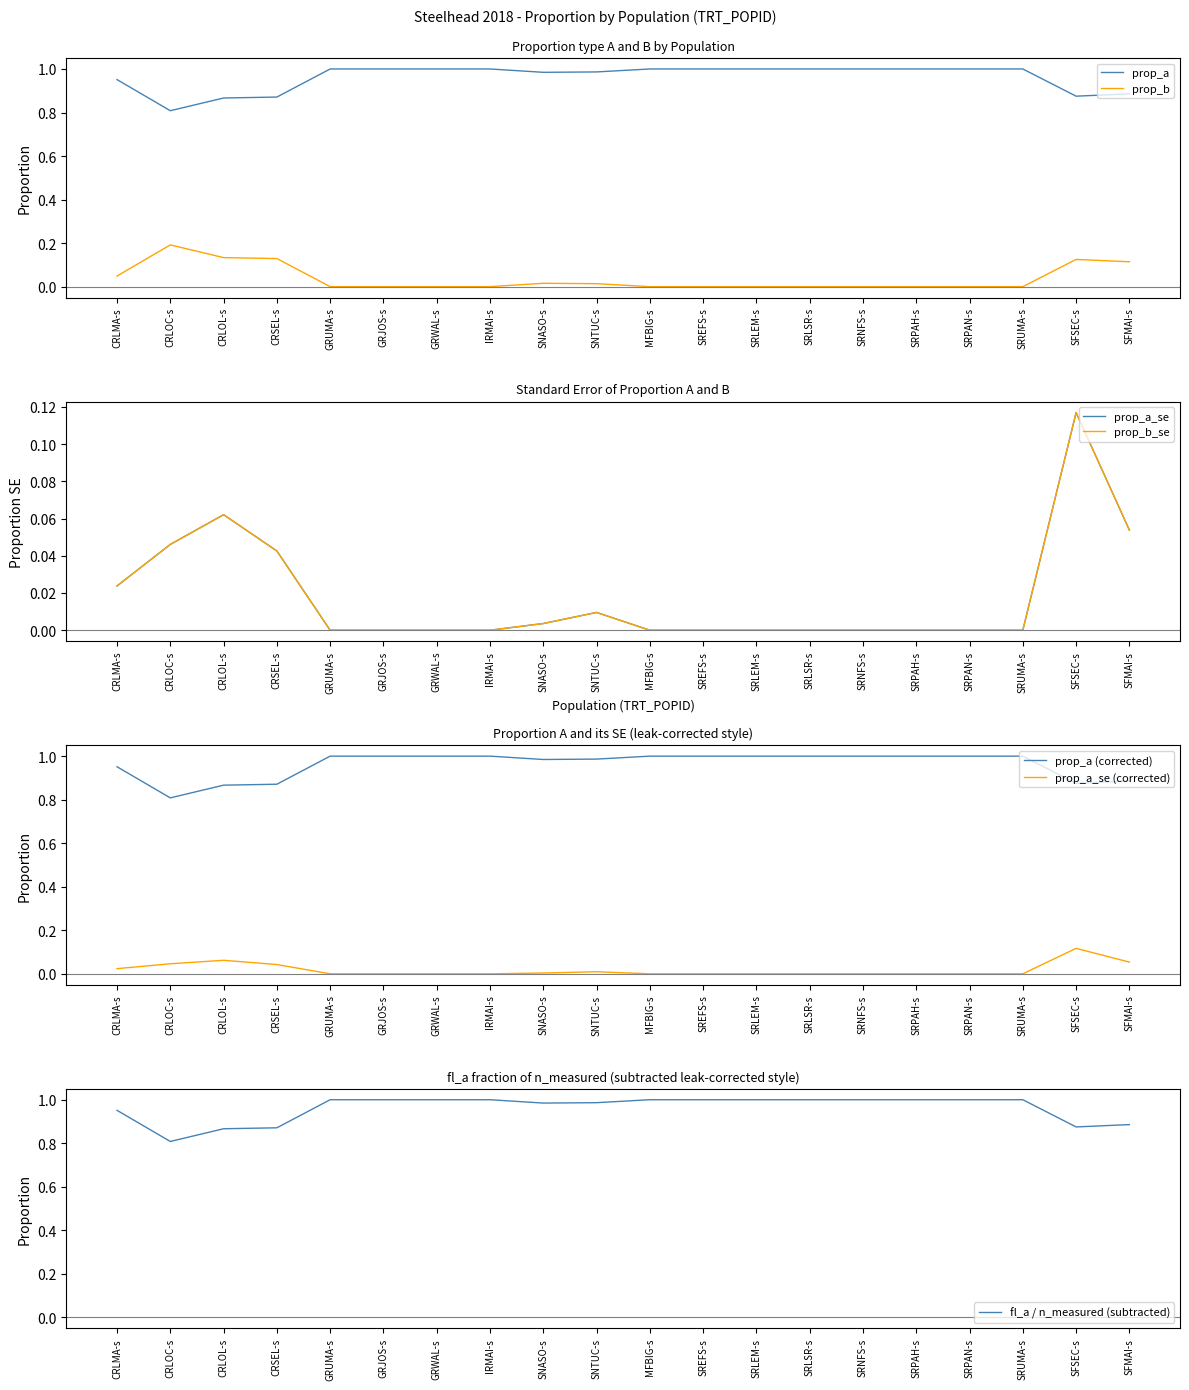

At which category does prop_b reach its first local peak?

CRLOC-s